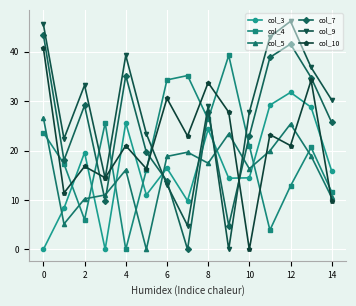

True or false: col_7 has more than 0 points higher than both neighbors.

True